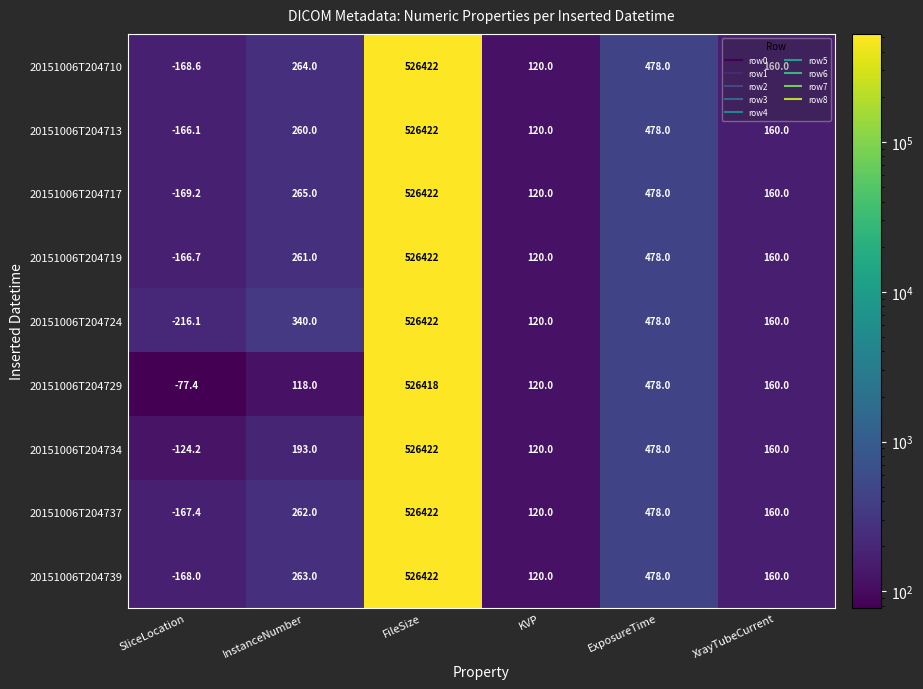

List the labels in order of 20151006T204734 value, smallest first.

SliceLocation, KVP, XrayTubeCurrent, InstanceNumber, ExposureTime, FileSize